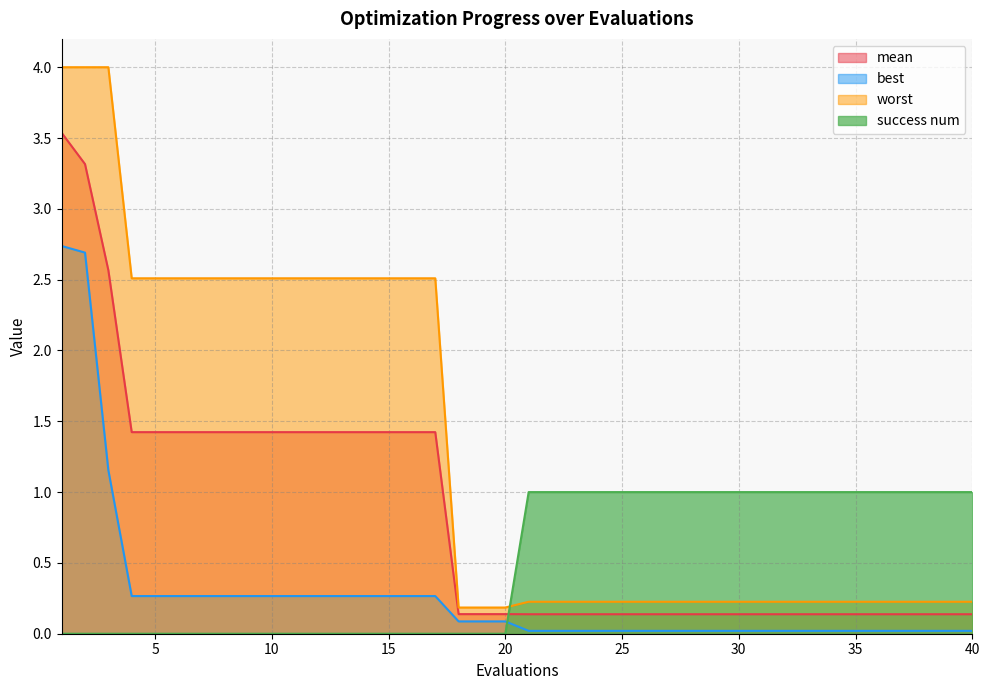

How many data points in success num are less than 1?

20